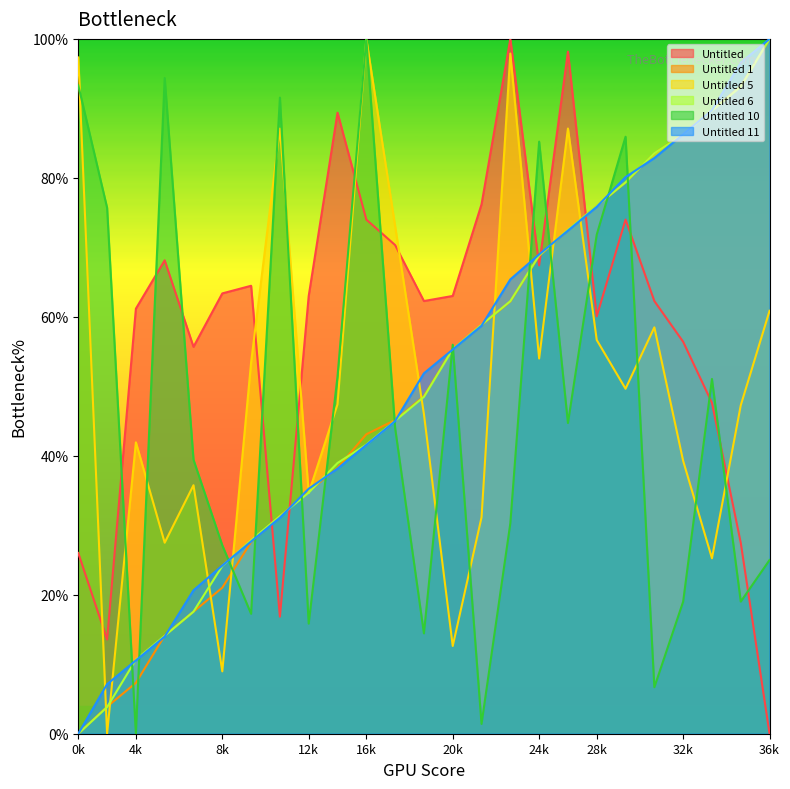

Reading left to right, what are all the values shown in this chart?

Untitled: 26.0	13.6	61.2	68.1	55.7	63.4	64.5	16.8	63.0	89.4	74.0	70.3	62.3	63.0	76.2	100.0	67.4	98.2	60.1	74.0	62.3	56.4	47.6	27.5	0.0
Untitled 1: 0.0	3.9	7.3	14.1	17.6	21.0	27.6	31.3	34.9	38.3	43.1	45.1	48.6	55.4	58.8	62.2	68.8	72.5	75.9	79.3	83.5	86.3	89.7	93.2	100.0
Untitled 5: 97.3	0.0	41.9	27.5	35.8	9.0	53.4	87.1	34.6	47.4	100.0	73.1	46.0	12.6	31.1	97.9	54.0	87.1	56.7	49.6	58.5	39.3	25.2	47.3	60.9
Untitled 6: 0.0	3.8	10.7	14.1	17.6	24.2	27.8	31.3	34.7	39.0	41.6	45.0	48.5	55.3	58.9	62.3	68.8	72.5	76.0	79.4	83.5	86.2	89.7	93.1	100.0
Untitled 10: 93.3	75.7	0.0	94.4	39.4	27.1	17.3	91.5	15.8	51.4	100.0	44.0	14.4	56.0	1.4	30.3	85.2	44.7	71.8	85.9	6.7	19.0	51.1	19.0	25.0
Untitled 11: 0.0	7.1	10.6	14.0	20.6	24.2	27.7	31.1	35.3	38.1	41.6	45.0	51.9	55.3	58.7	65.4	69.0	72.4	75.8	80.1	82.9	86.3	89.7	96.6	100.0